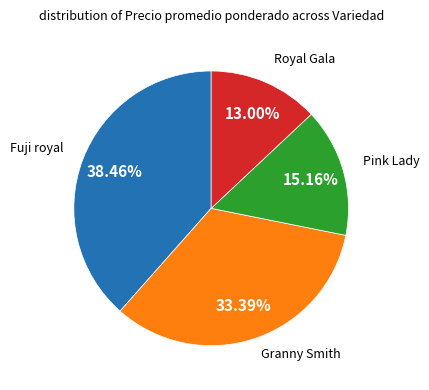

How many segments does this pie chart have?

4